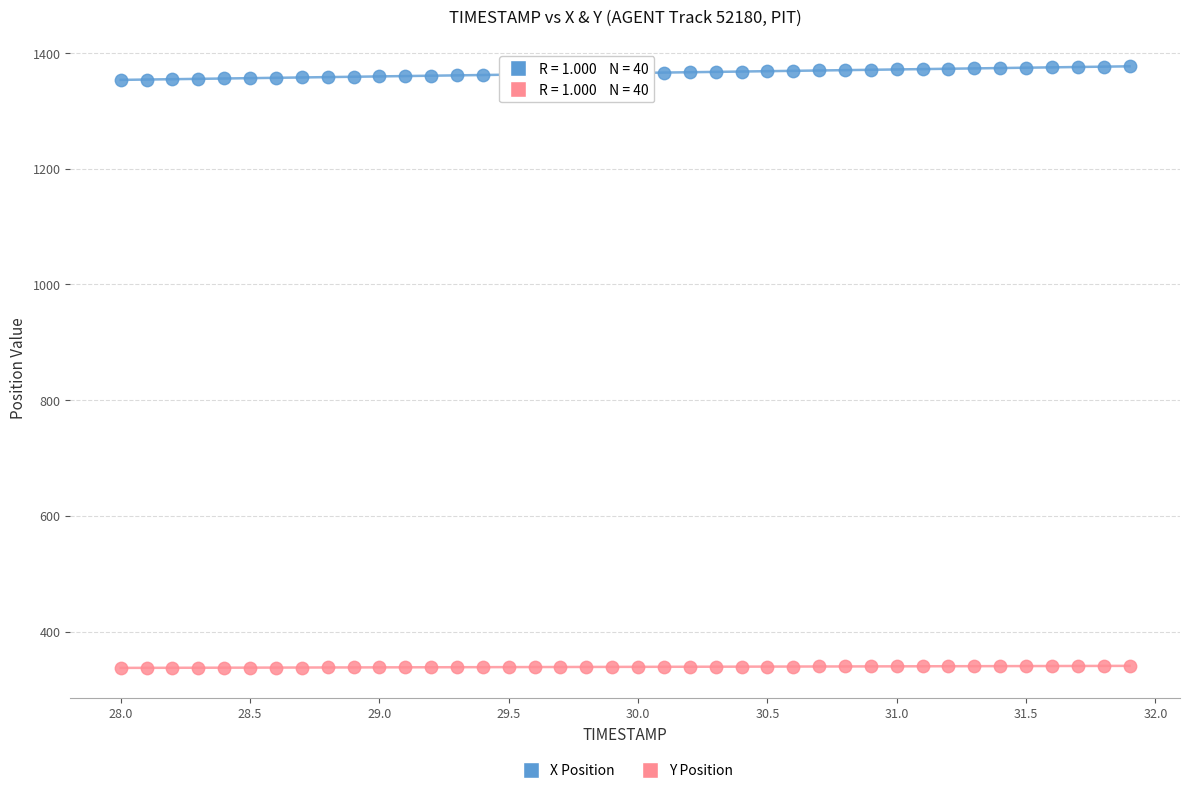

Which series reaches the minimum Y coordinate?

Y Position